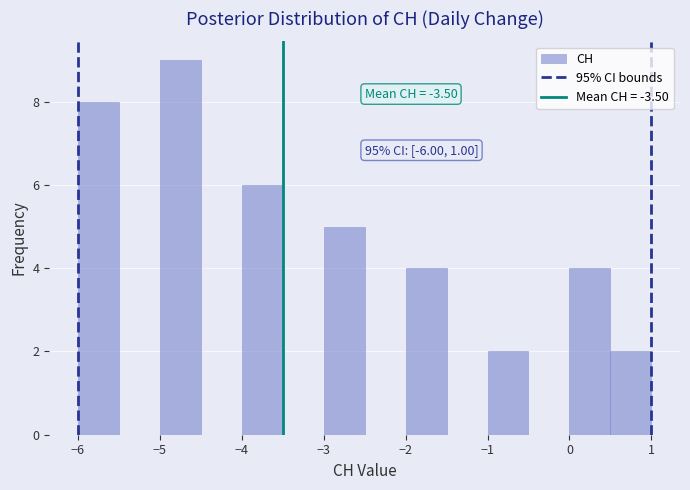

Over which range of the x-axis is the bar tallest?

-5.0 to -4.5